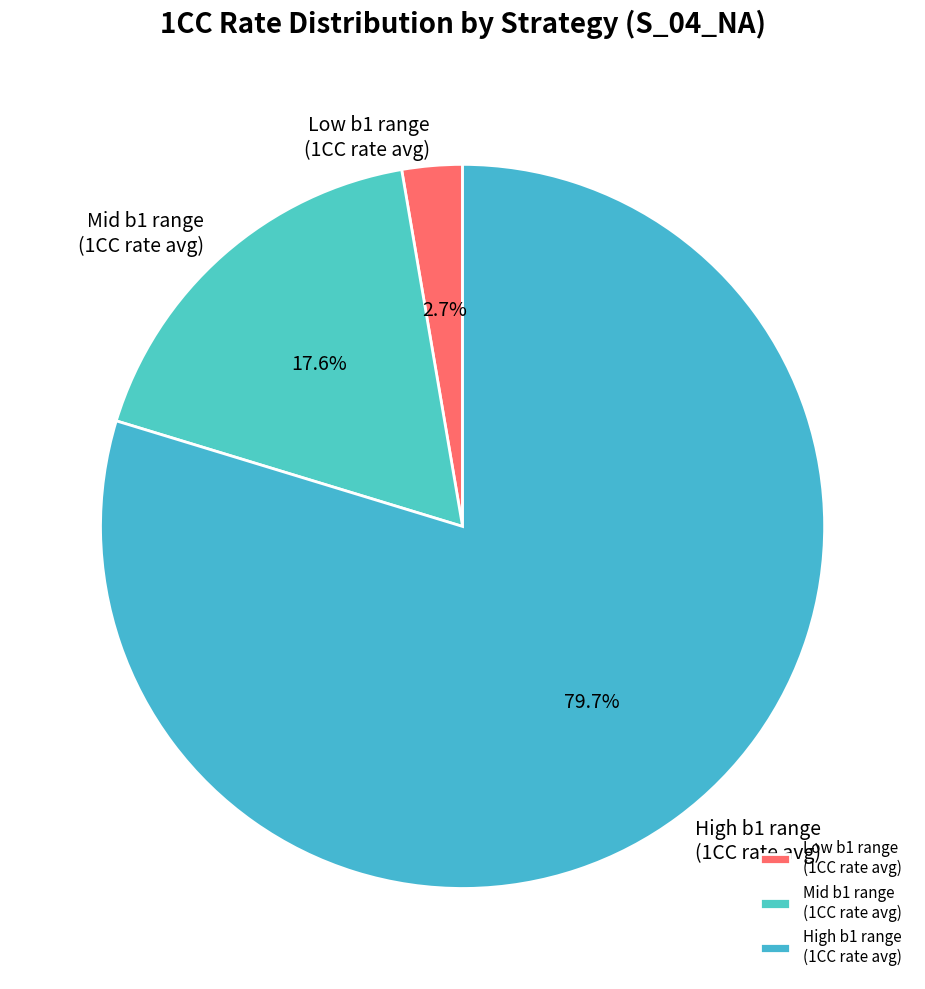

Which slice is the smallest?

Low b1 range (1CC rate avg)